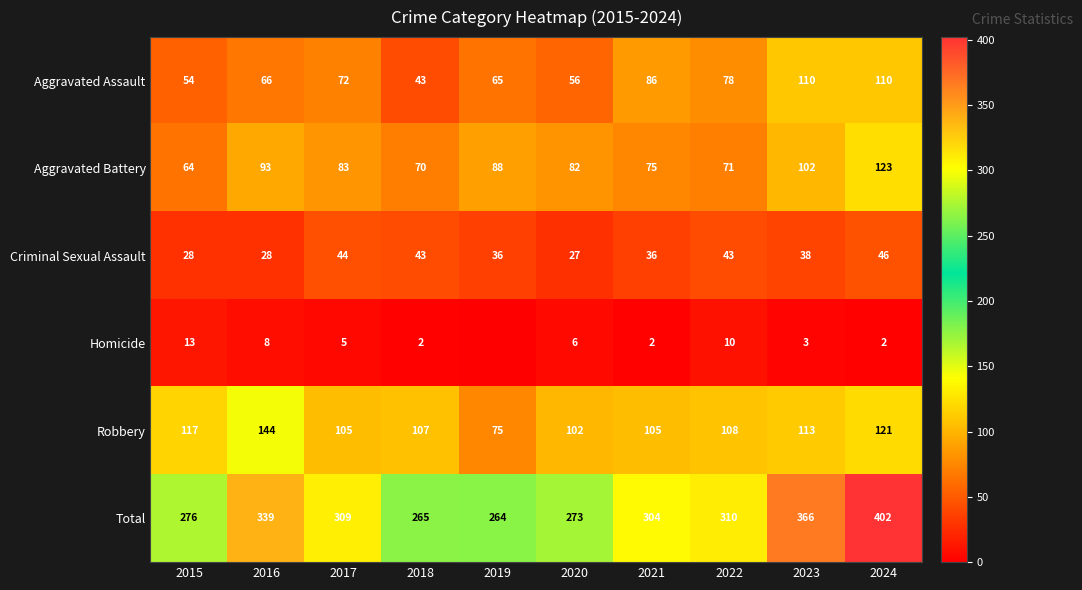

Which category has the highest value in the Total series?

2024